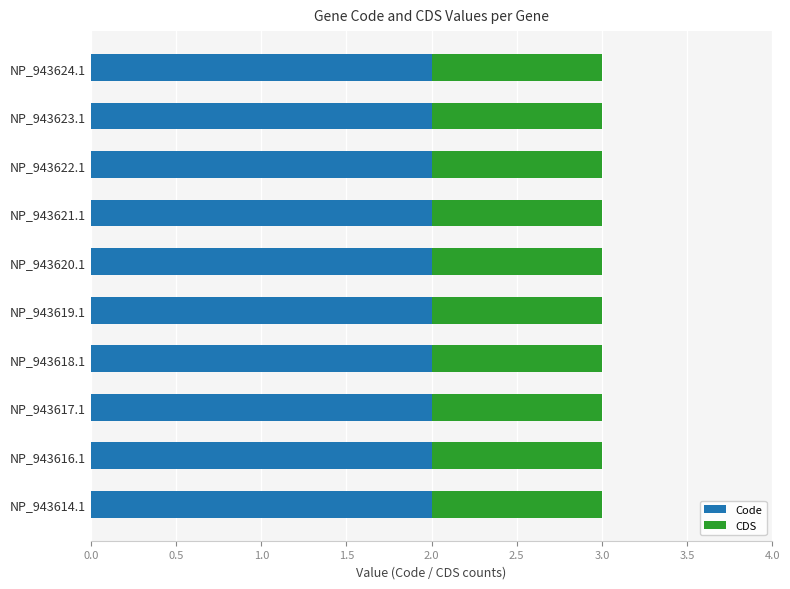

What is the total value across all series at NP_943614.1?

3